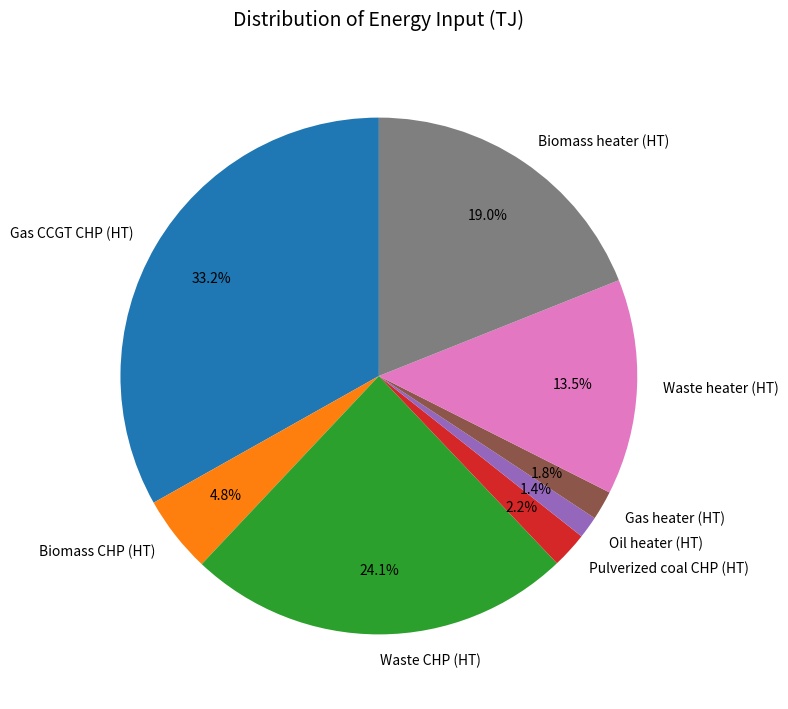

What is the ratio of the value at Biomass heater (HT) to the value at Waste CHP (HT)?

0.8